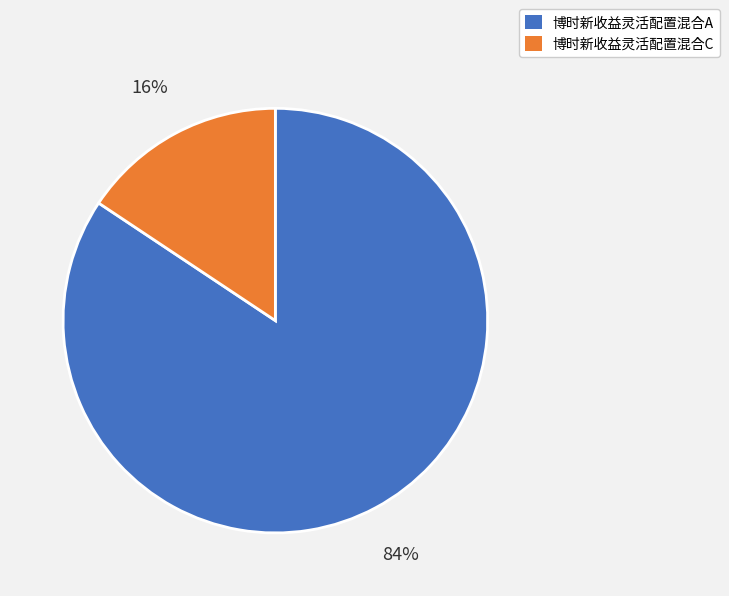

Which category has the biggest portion of the pie?

博时新收益灵活配置混合A